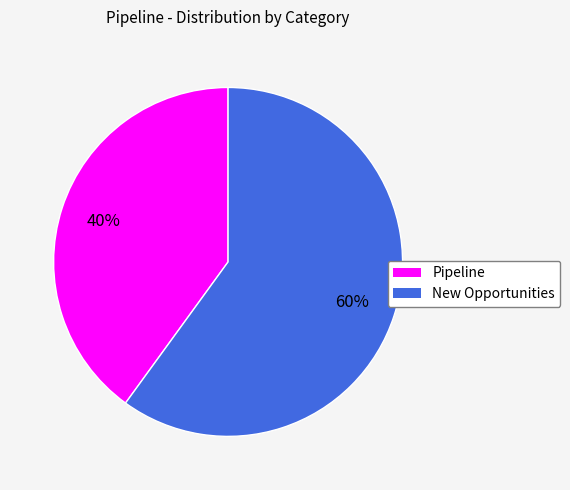

Count the number of slices in the pie.

2